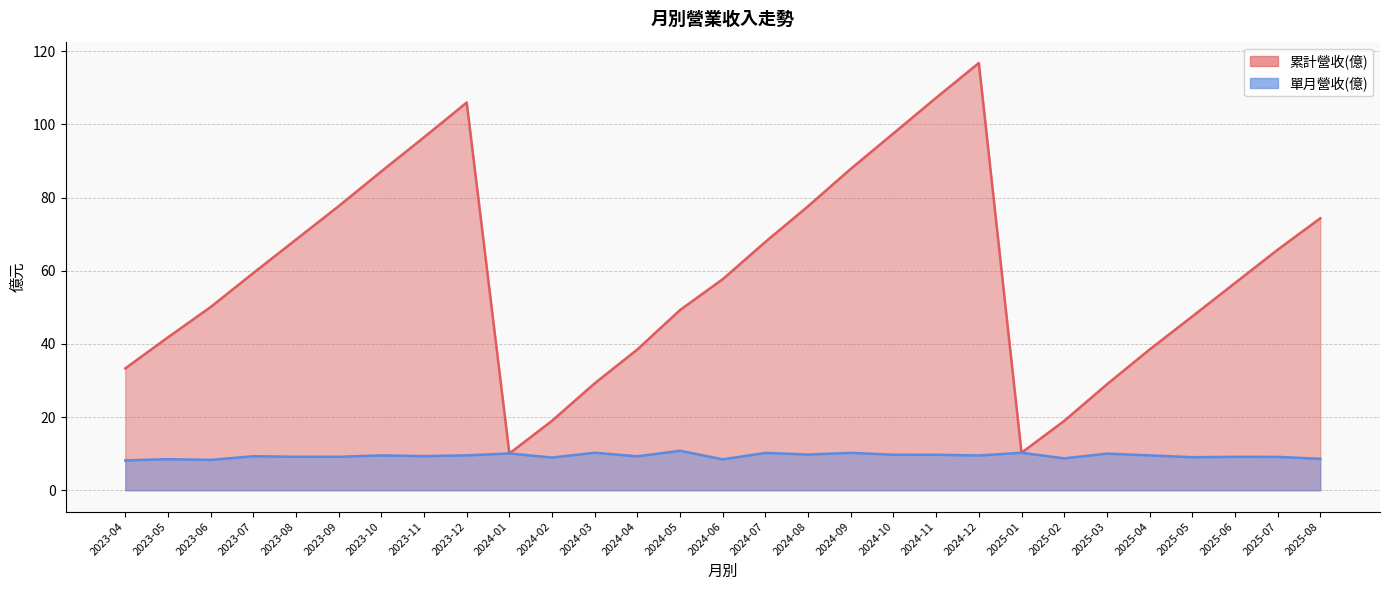

Which label corresponds to the largest value in the chart?

2024-12